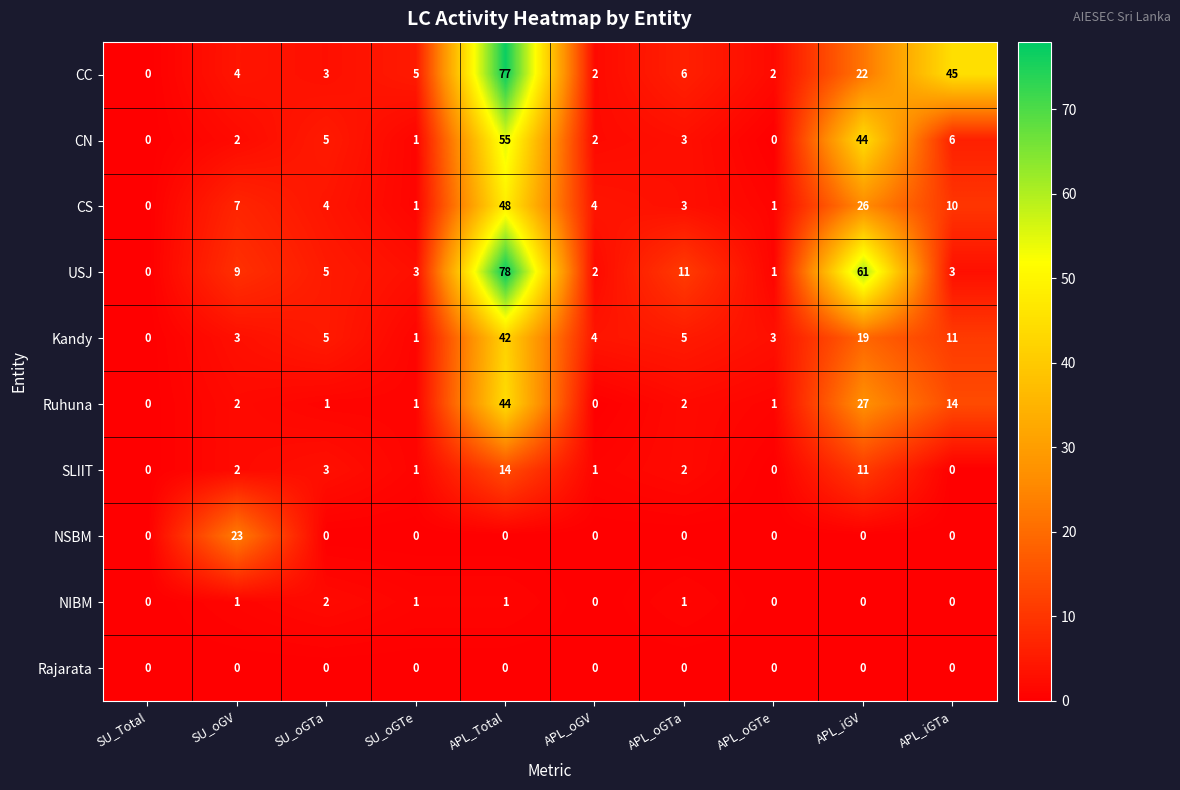

Which series has the widest spread of values?

USJ